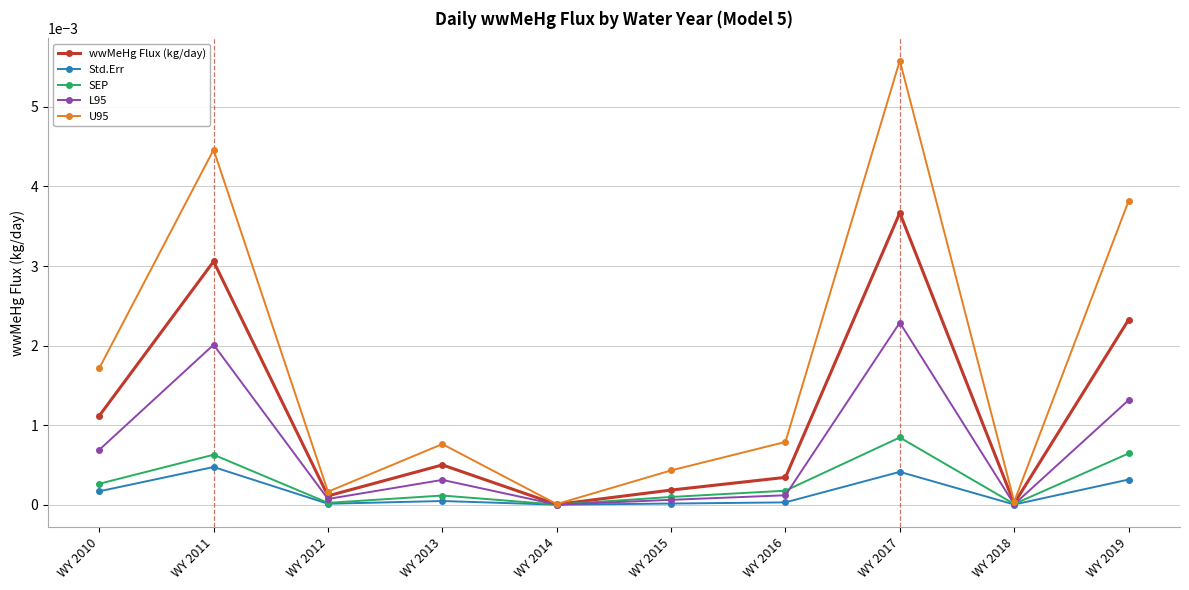

At which category does U95 reach its first local peak?

WY 2011